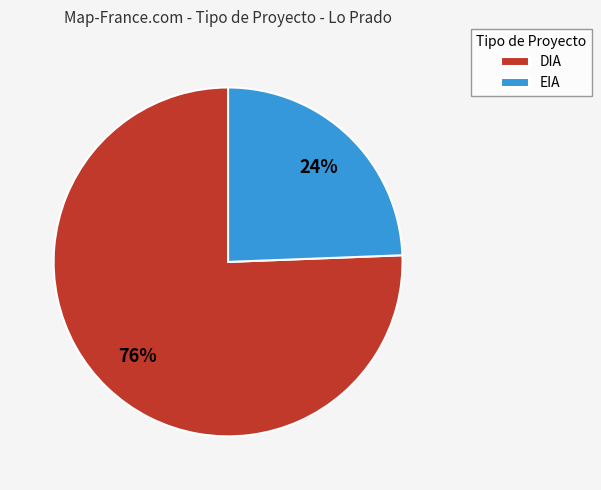

Is the sum of DIA and EIA greater than half?

Yes